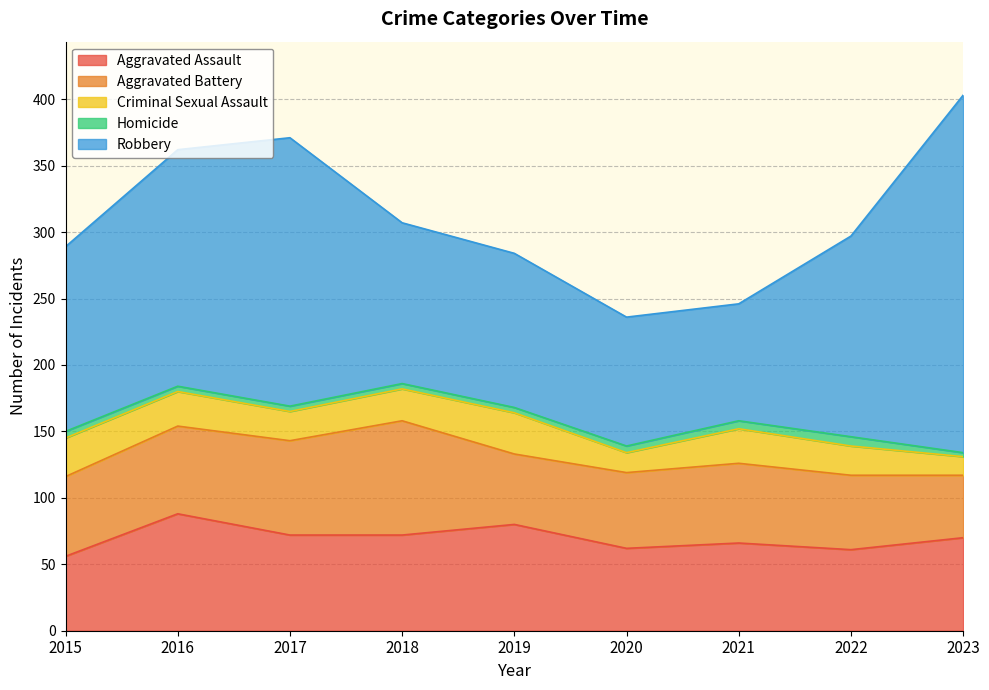

List the labels in order of Criminal Sexual Assault value, smallest first.

2023, 2020, 2017, 2022, 2018, 2016, 2021, 2015, 2019